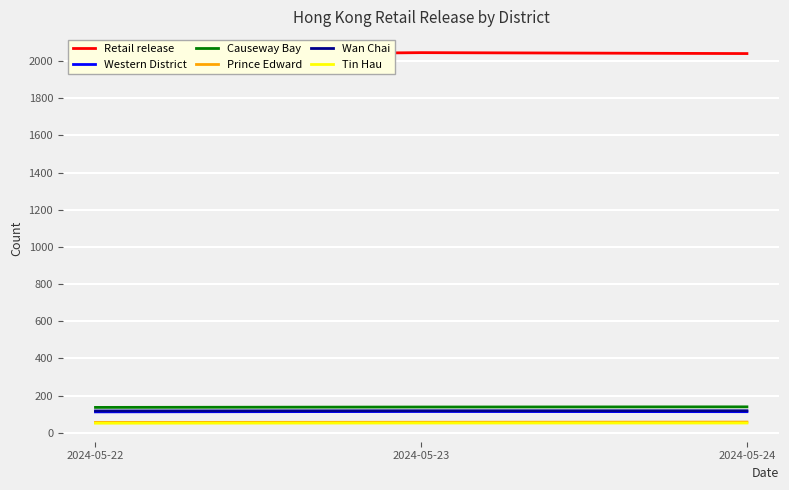

What is the minimum value for Causeway Bay?

136